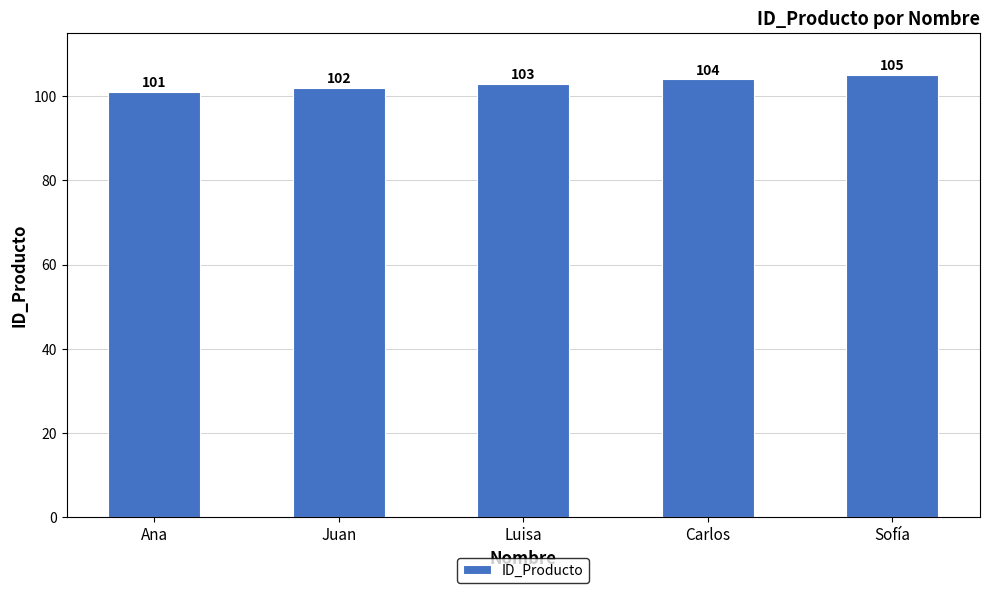

What is the sum of the values at Sofía and Ana?

206